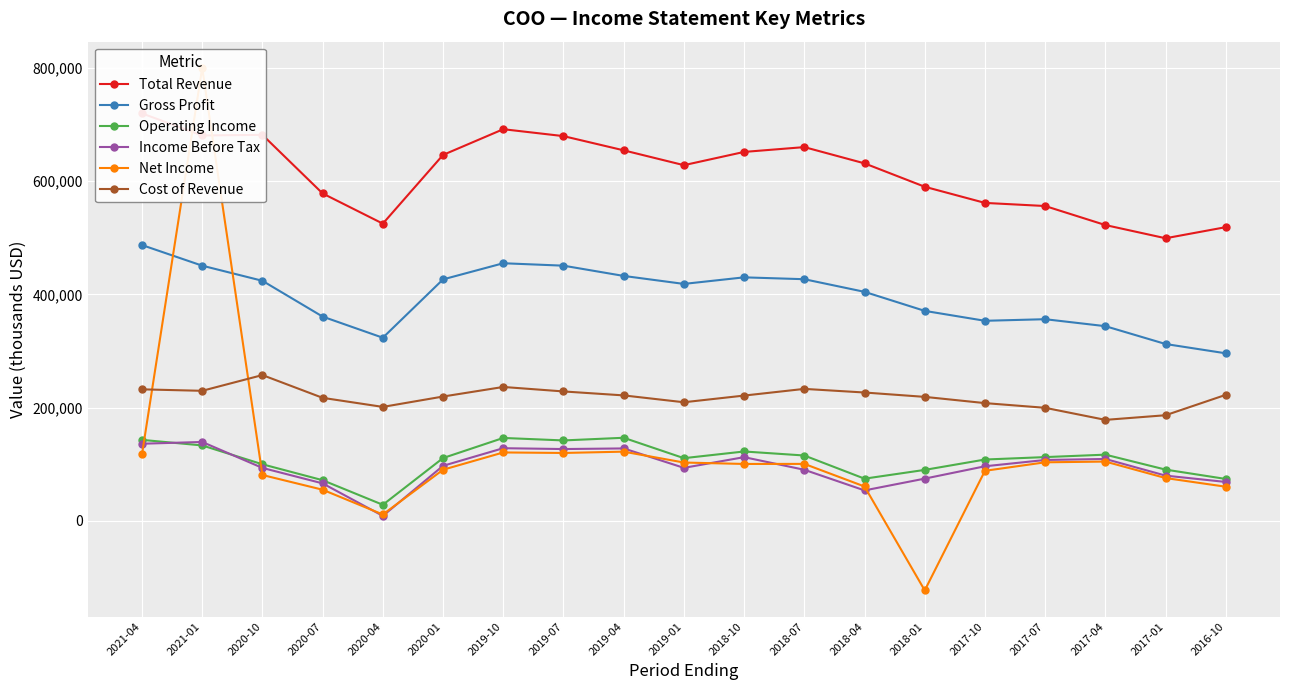

At which category does Gross Profit reach its first local valley?

2020-04